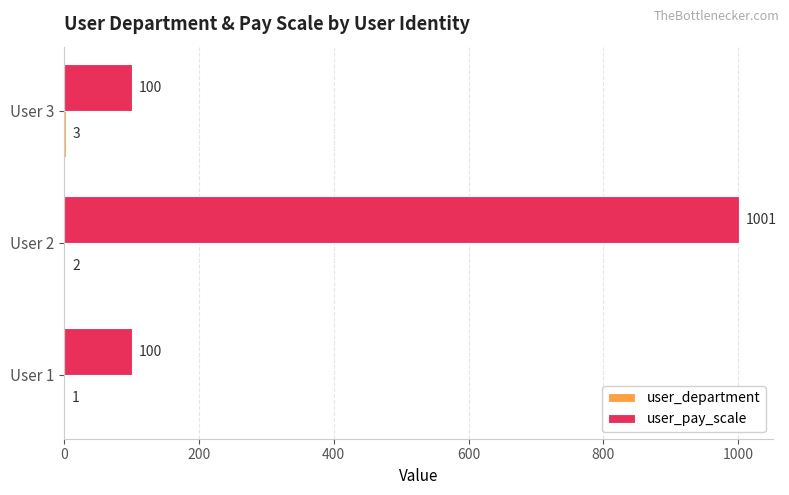

Which series changed the most between User 1 and User 2?

user_pay_scale